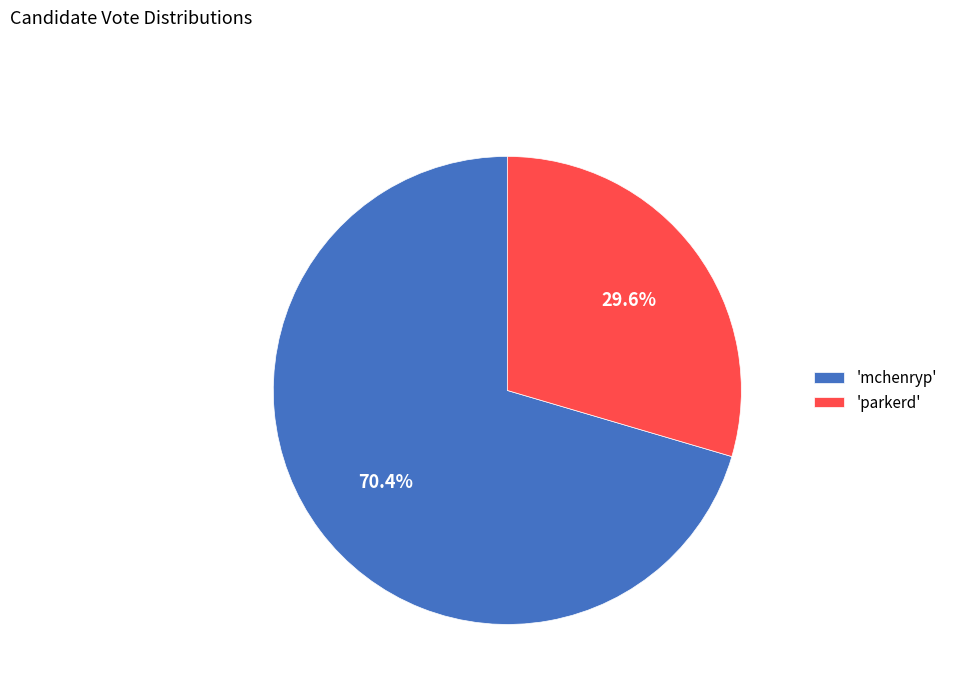

Which slice is the largest?

'mchenryp'